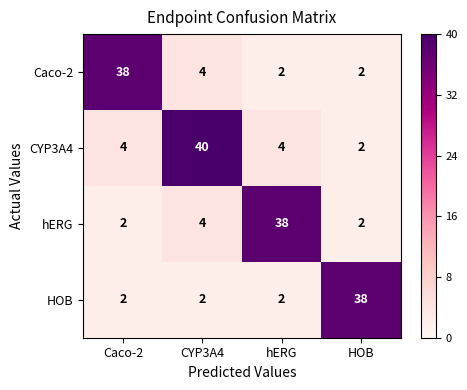

Reading left to right, extract all data points from this chart.

Caco-2: Caco-2=38	CYP3A4=4	hERG=2	HOB=2
CYP3A4: Caco-2=4	CYP3A4=40	hERG=4	HOB=2
hERG: Caco-2=2	CYP3A4=4	hERG=38	HOB=2
HOB: Caco-2=2	CYP3A4=2	hERG=2	HOB=38